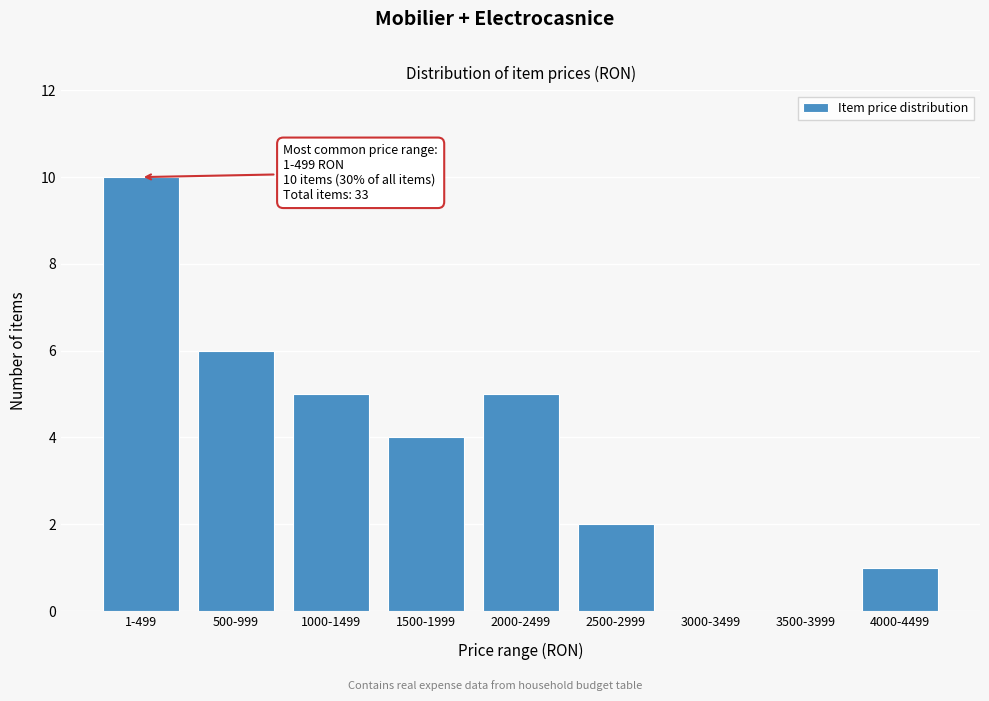

Reading left to right, list all the values displayed in this chart.

1-499=10	500-999=6	1000-1499=5	1500-1999=4	2000-2499=5	2500-2999=2	3000-3499=0	3500-3999=0	4000-4499=1